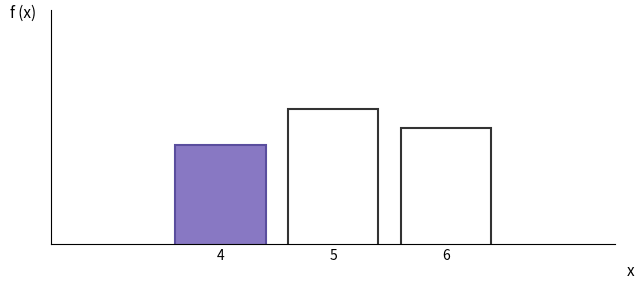

Which label corresponds to the largest value in the chart?

5